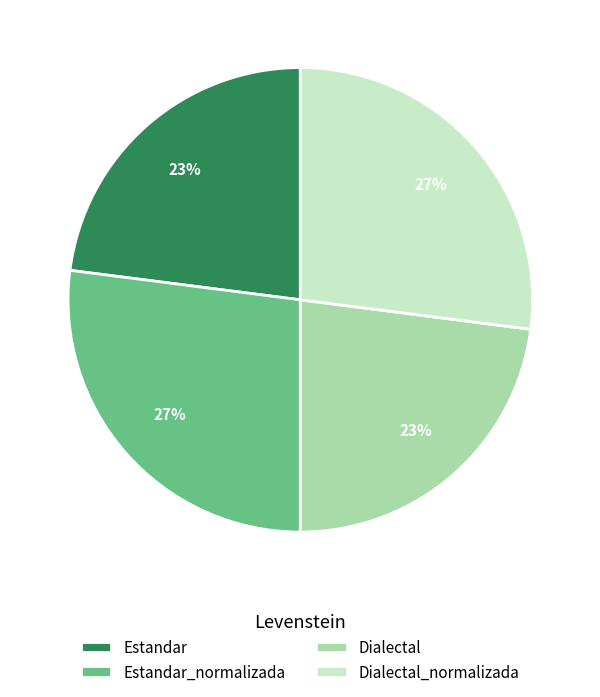

Count the number of slices in the pie.

4